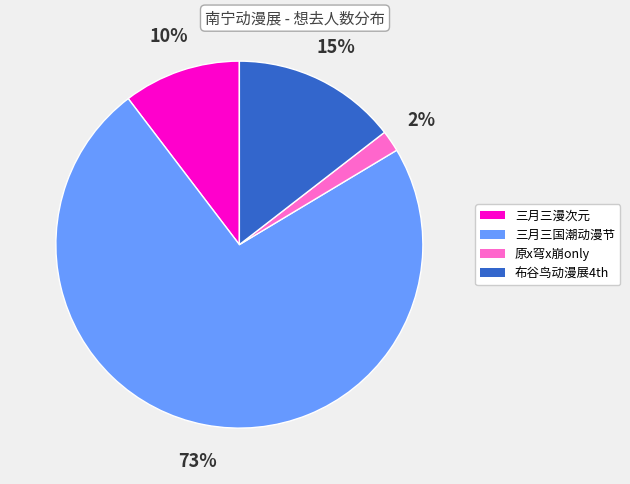

Is there a majority slice in this chart?

Yes